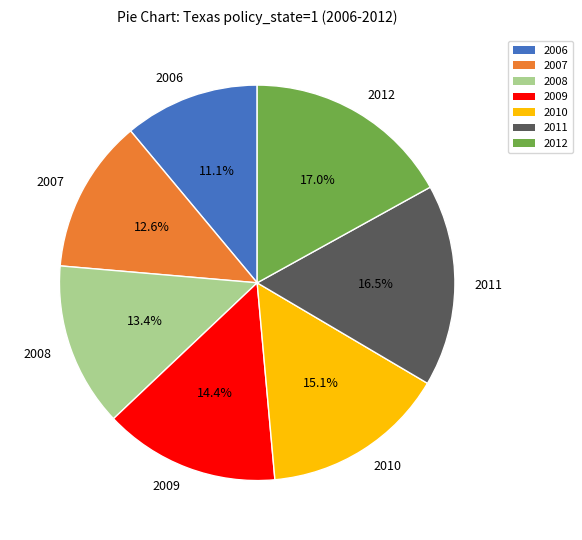

How many segments does this pie chart have?

7